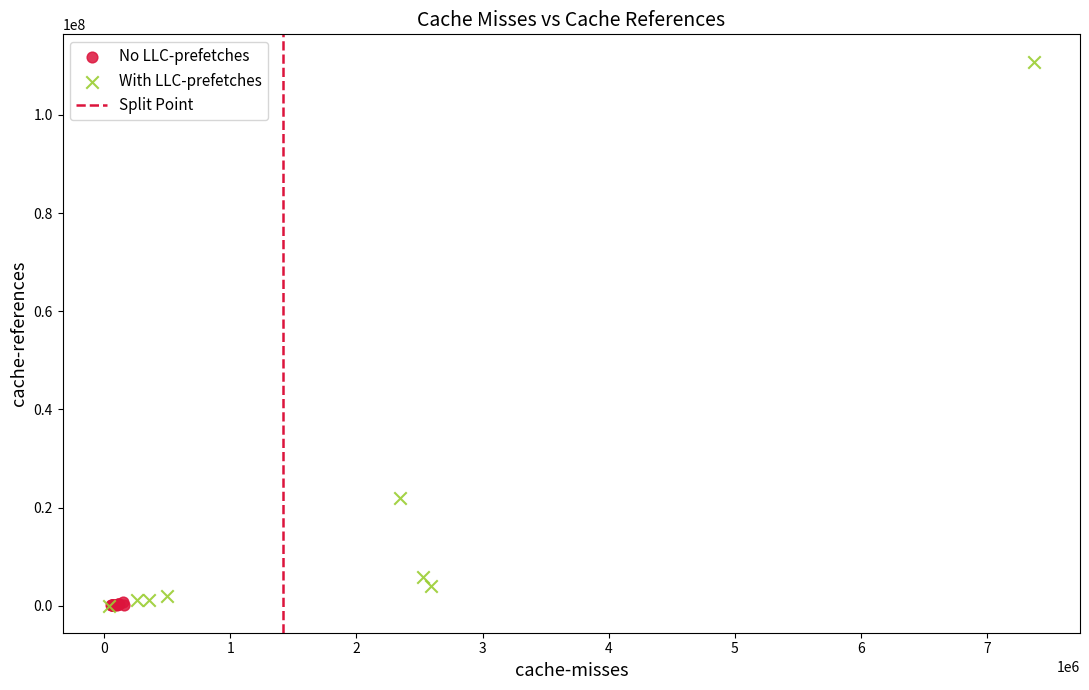

Which series contains the highest Y value?

With LLC-prefetches